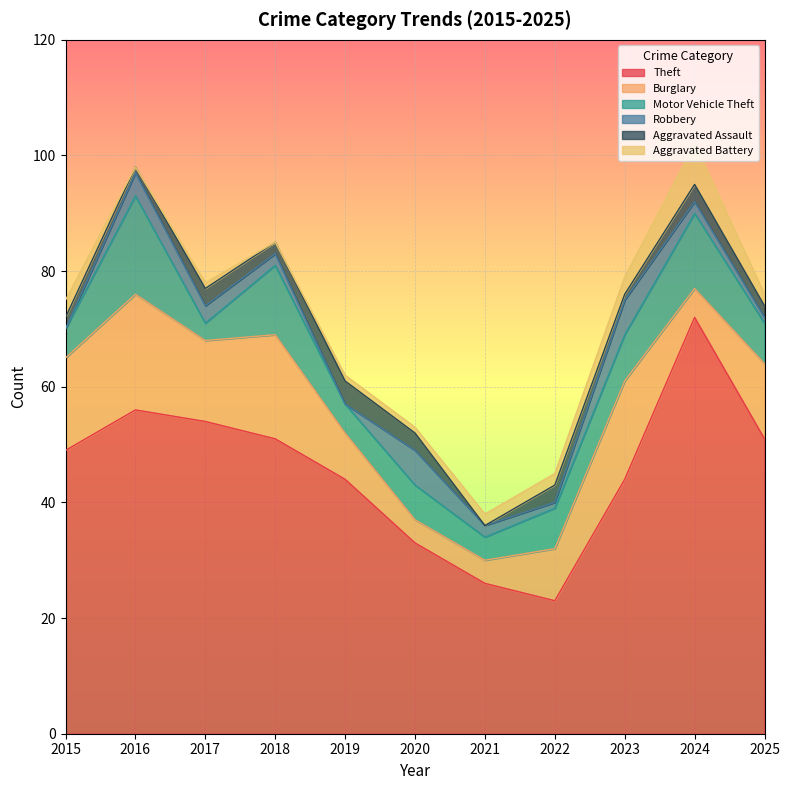

At which label does Robbery first exceed 2?

2016